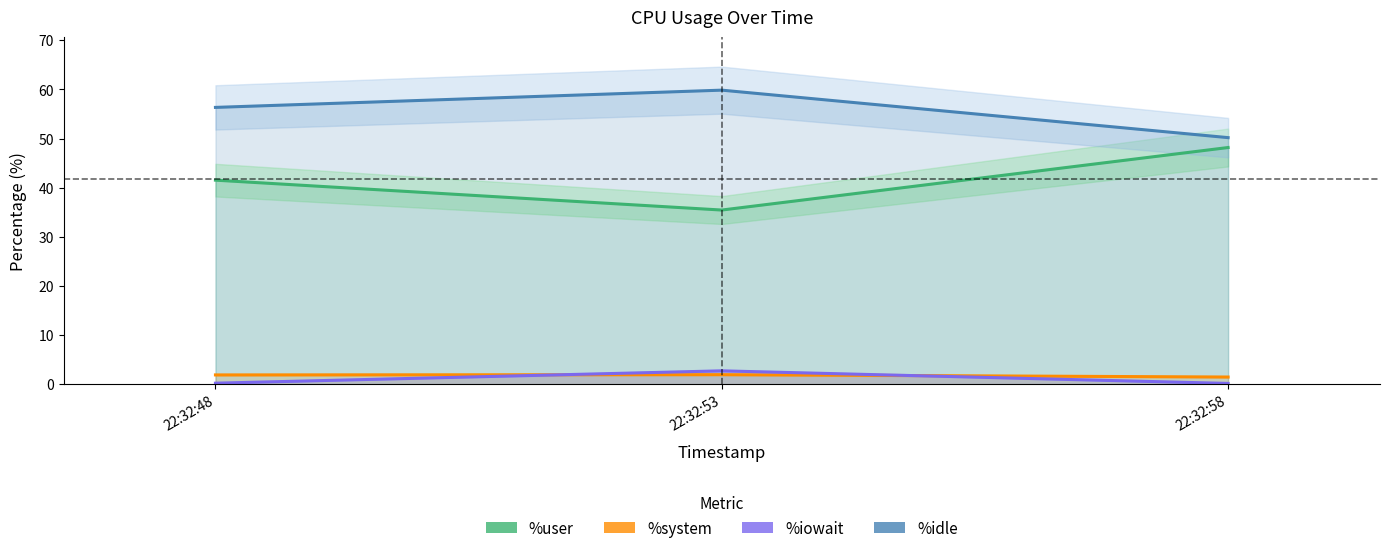

Which series has the largest total across all categories?

%idle